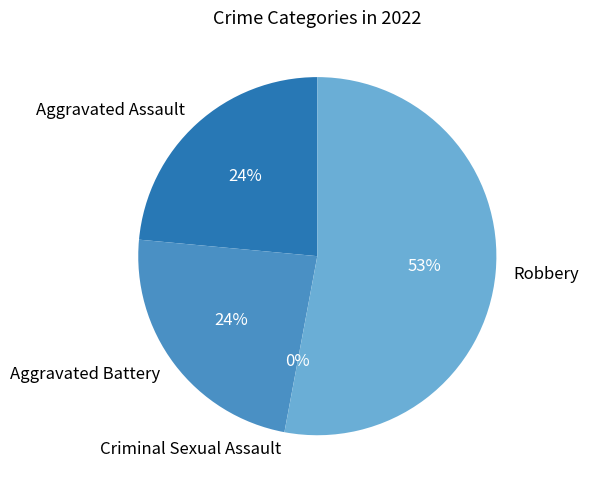

What percentage do Aggravated Assault and Robbery together represent?

76.5%